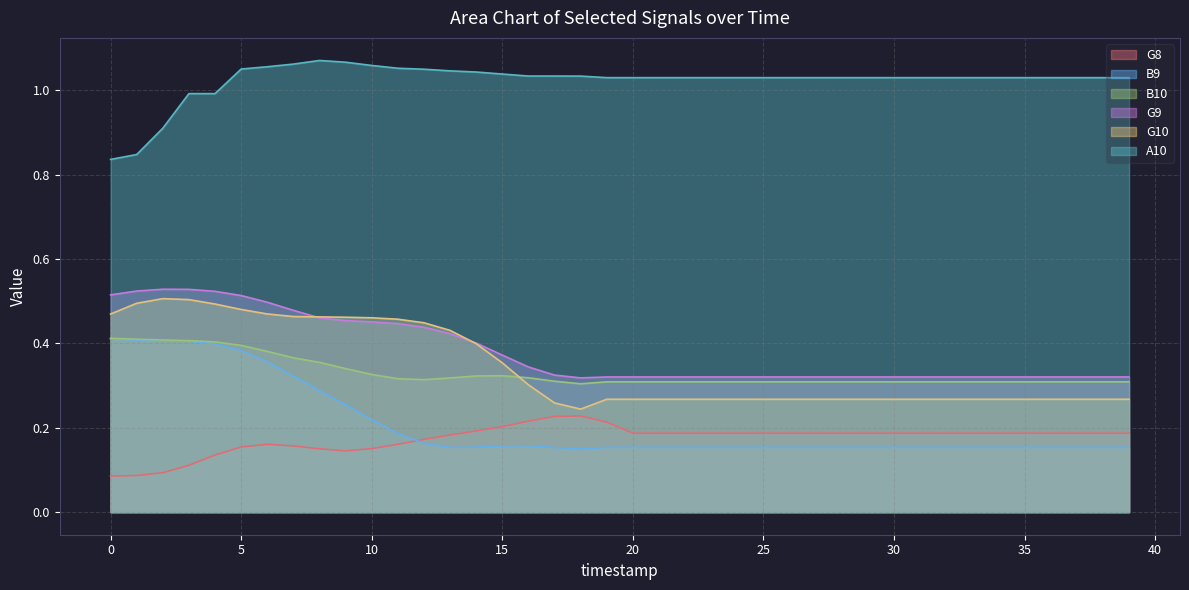

The value of G8 at 14 is 0.1. True or false?

False